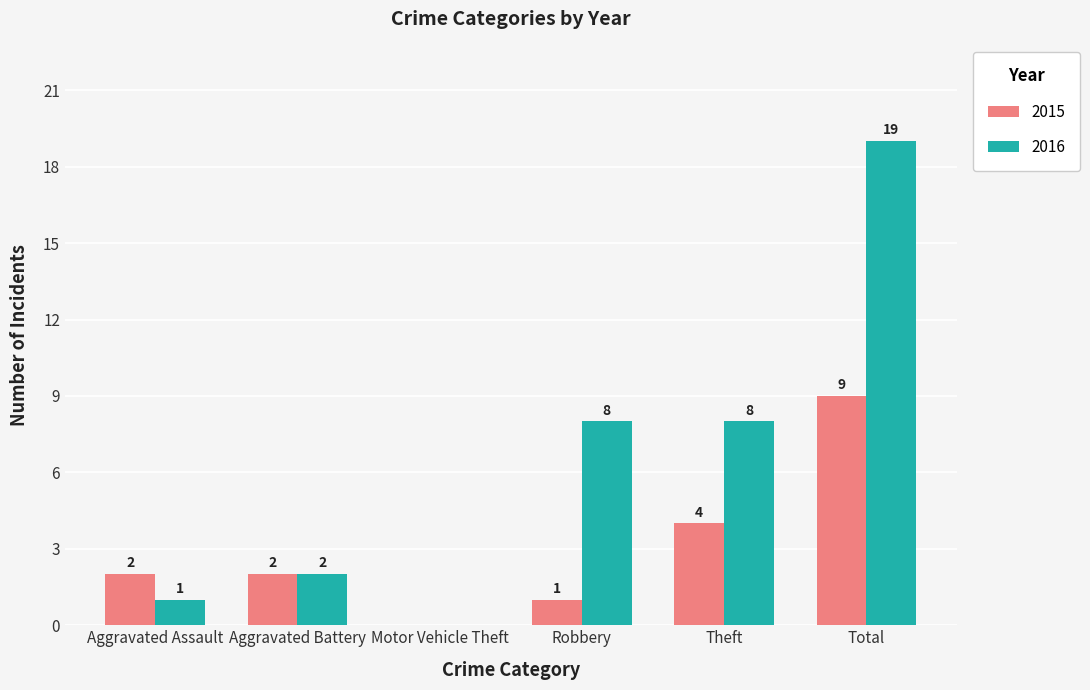

Reading left to right, extract all data points from this chart.

2015: 2	2	0	1	4	9
2016: 1	2	0	8	8	19